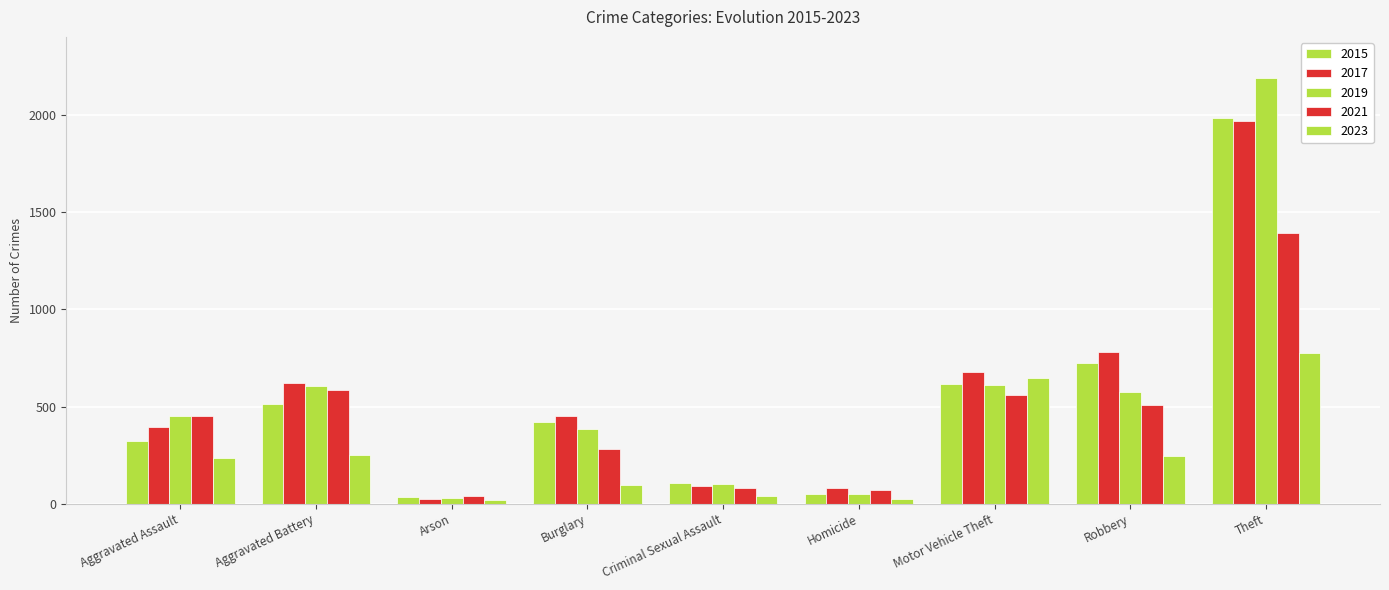

Which has a higher value, Aggravated Assault or Criminal Sexual Assault?

Aggravated Assault